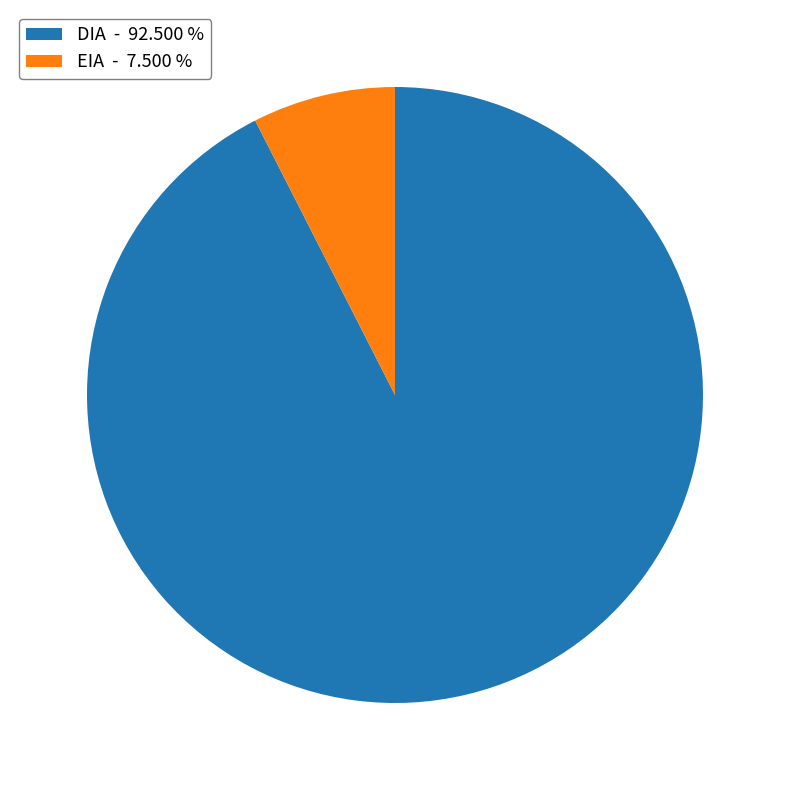

Between EIA and DIA, which is larger?

DIA